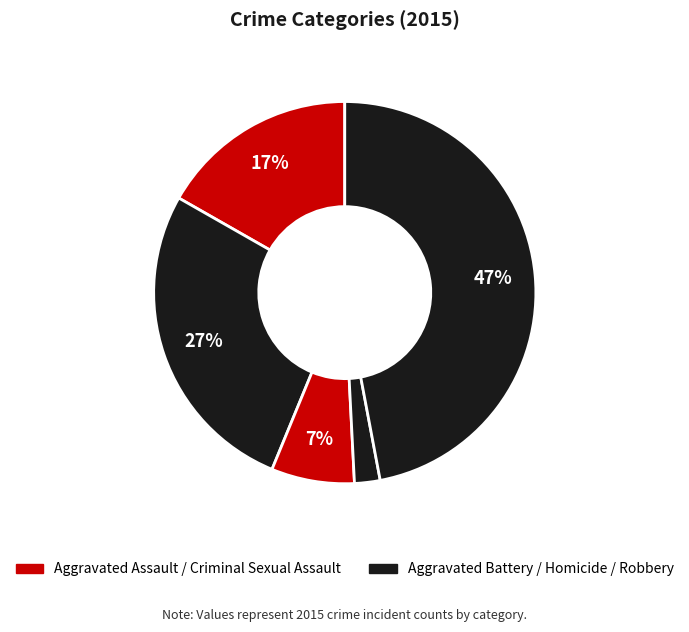

How many slices are in this pie chart?

5